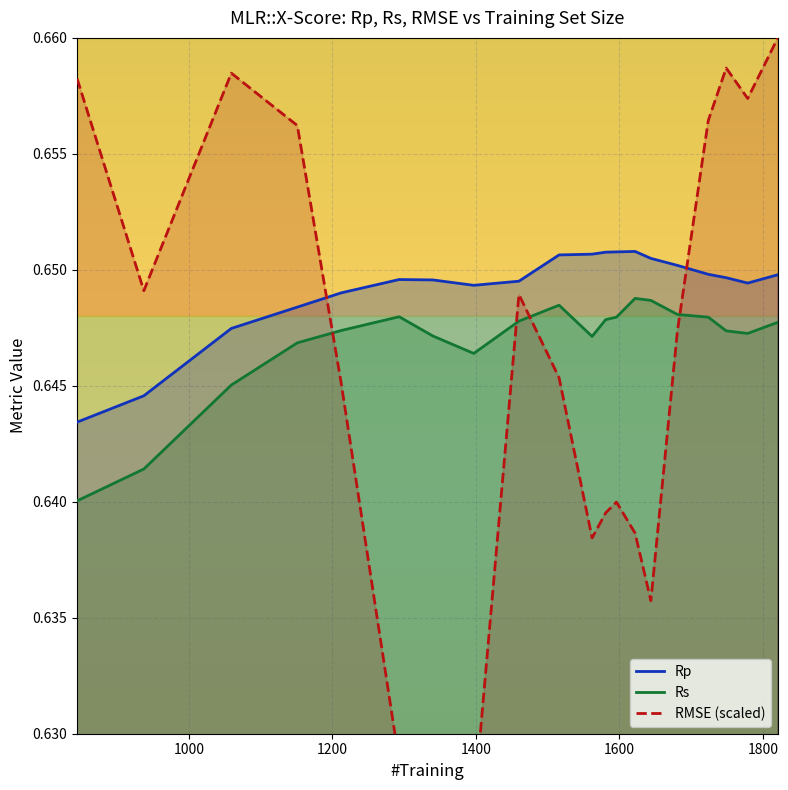

At which category does Rs reach its first local valley?

1397